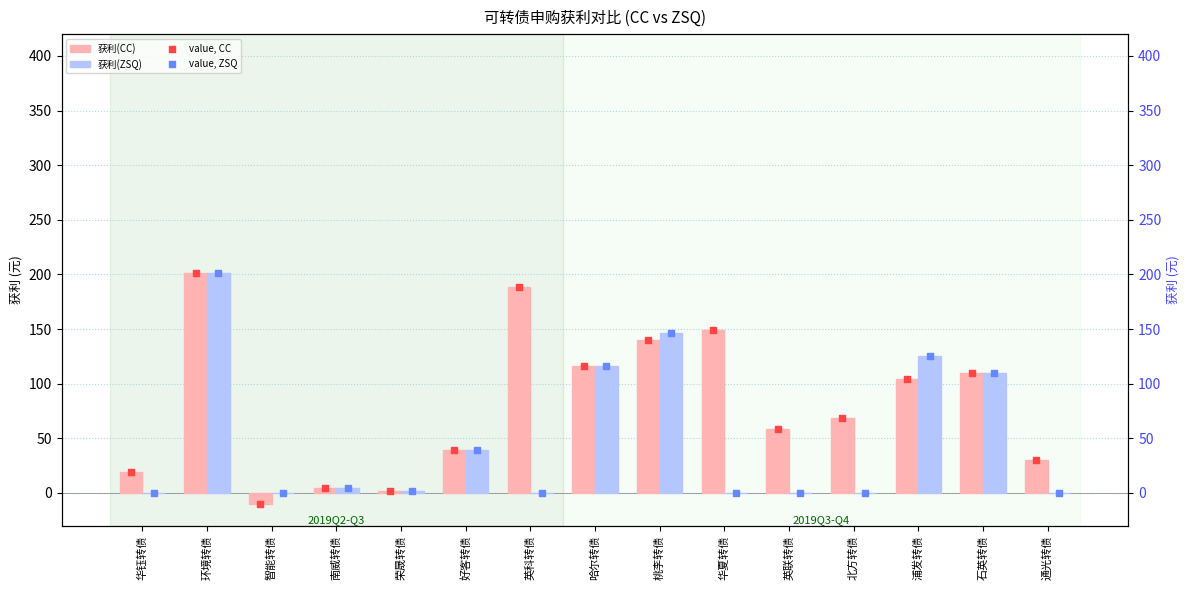

Which series reaches the minimum Y coordinate?

获利(CC)